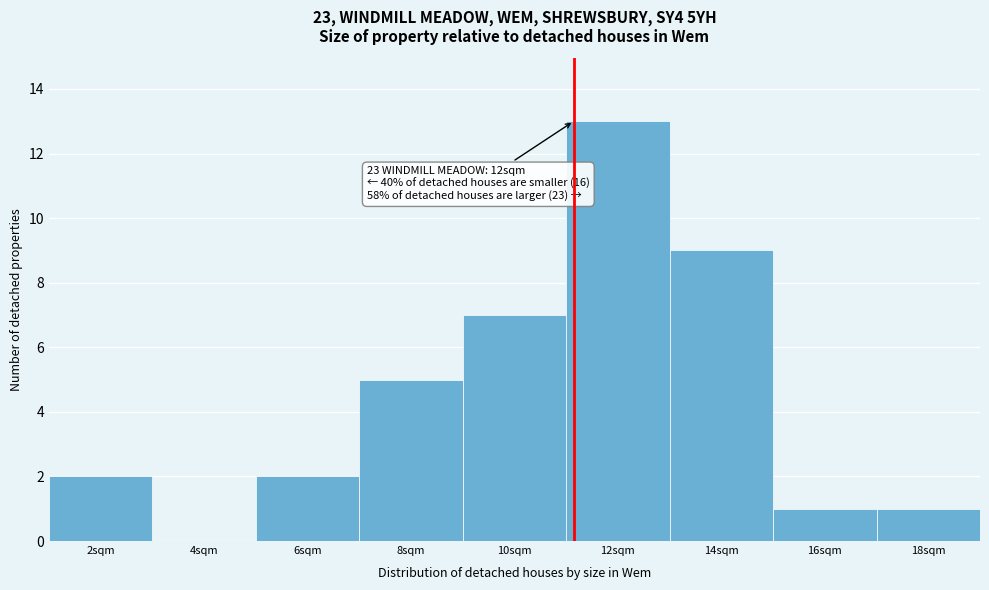

Reading left to right, extract all data points from this chart.

2sqm=2	4sqm=0	6sqm=2	8sqm=5	10sqm=7	12sqm=13	14sqm=9	16sqm=1	18sqm=1